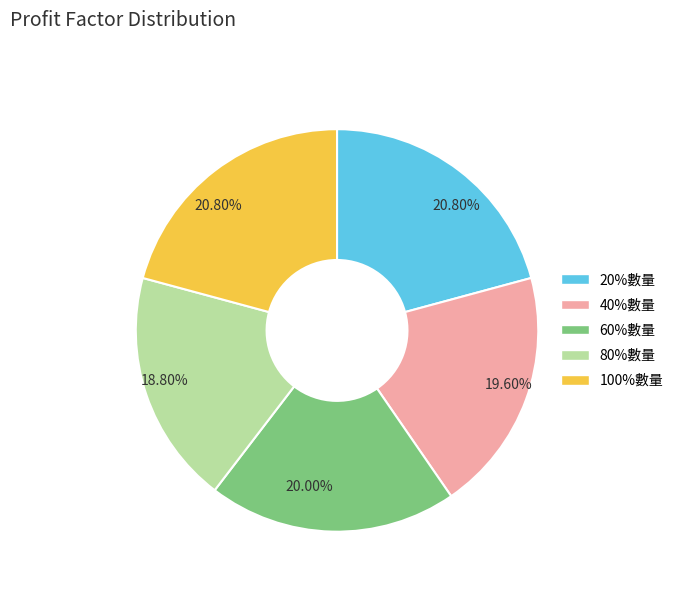

Between 40%數量 and 20%數量, which is larger?

20%數量